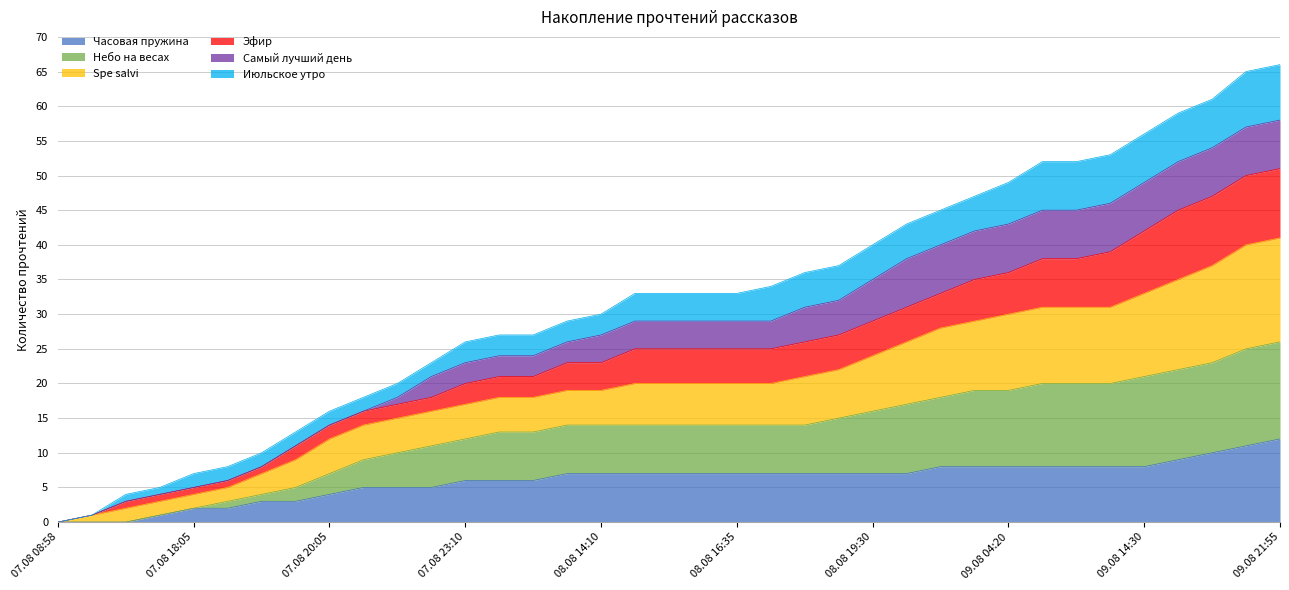

Is it true that Часовая пружина equals 5 at 09.08 14:30?

False